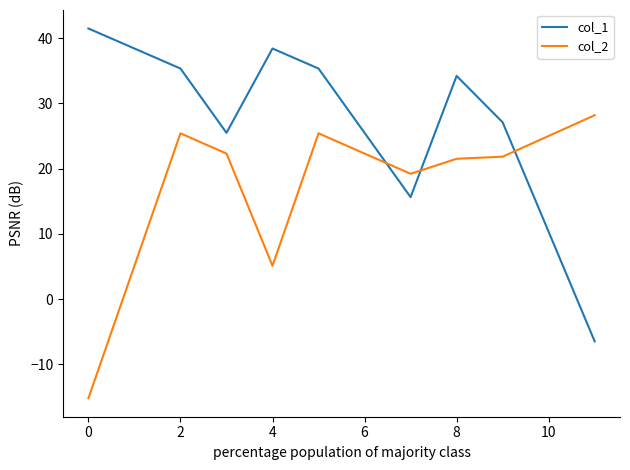

Count the number of data series in this chart.

2